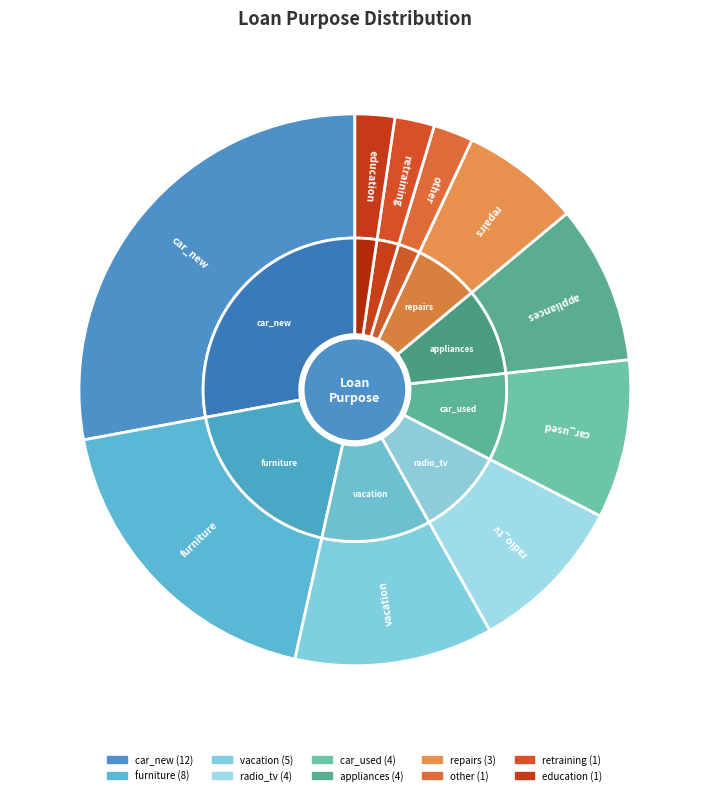

Does any single category account for the majority?

No